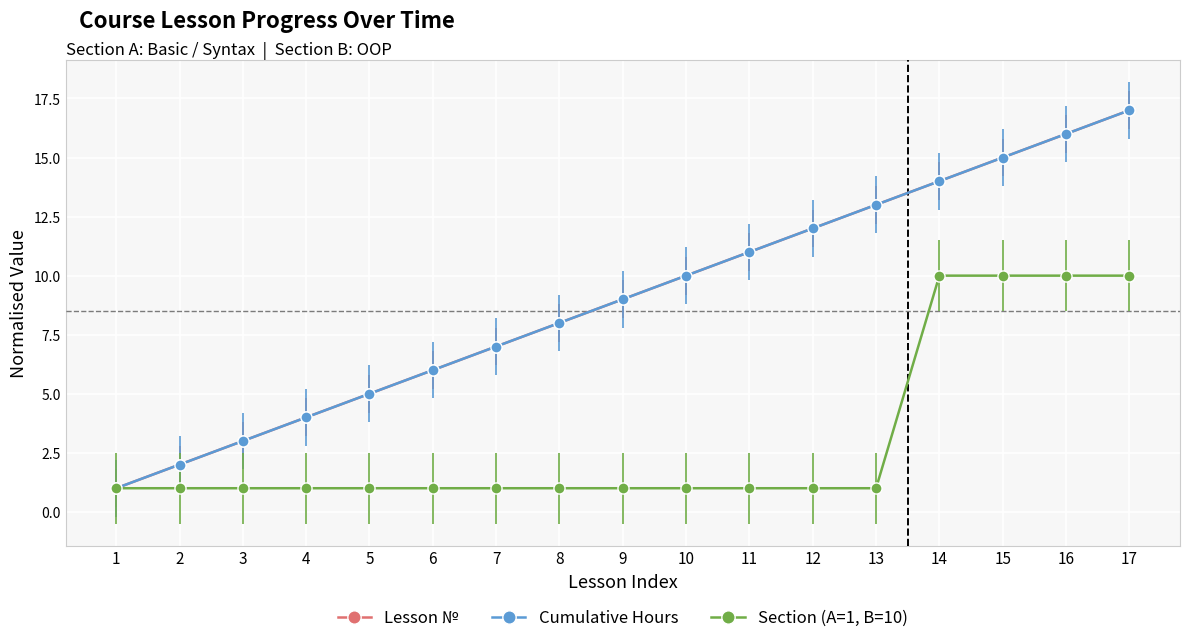

Which series has the largest total across all categories?

Lesson №